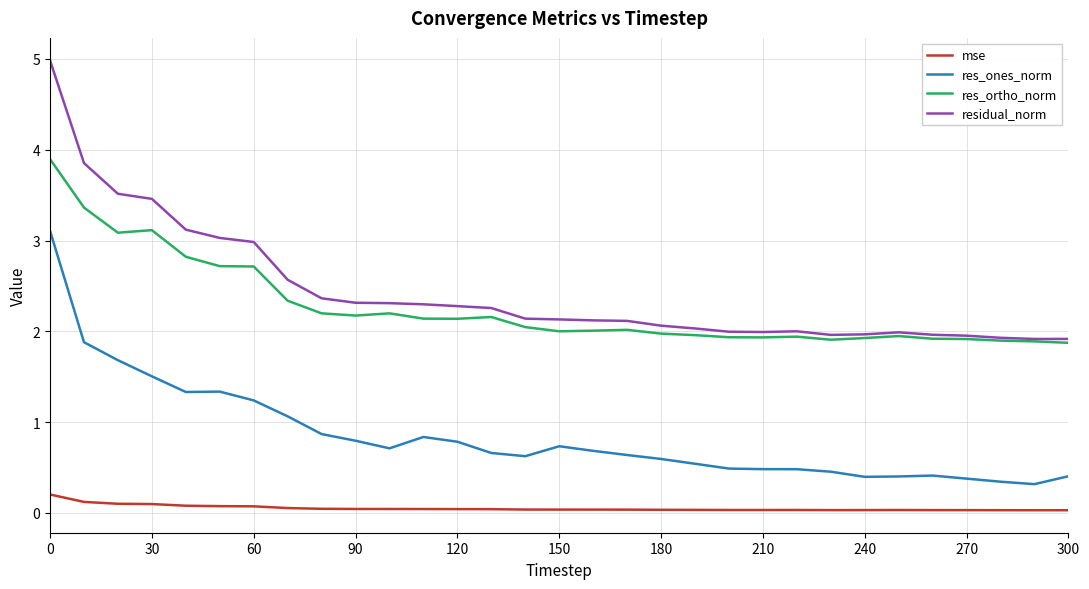

What is the maximum value shown in the chart?

5.0